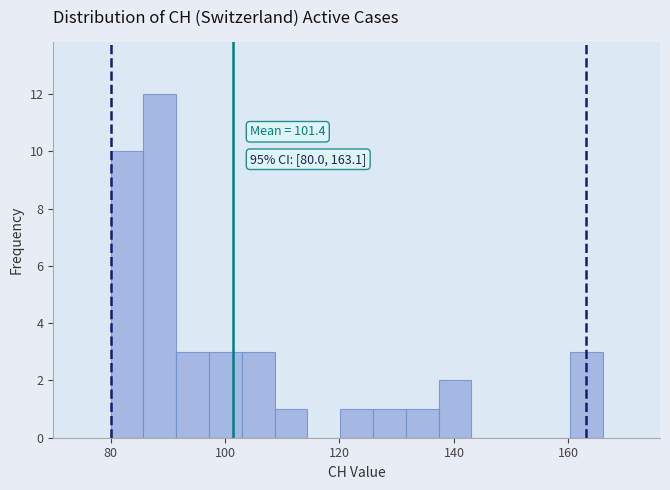

Read against the x-axis, roughly where is the centre of the tallest bar?

88